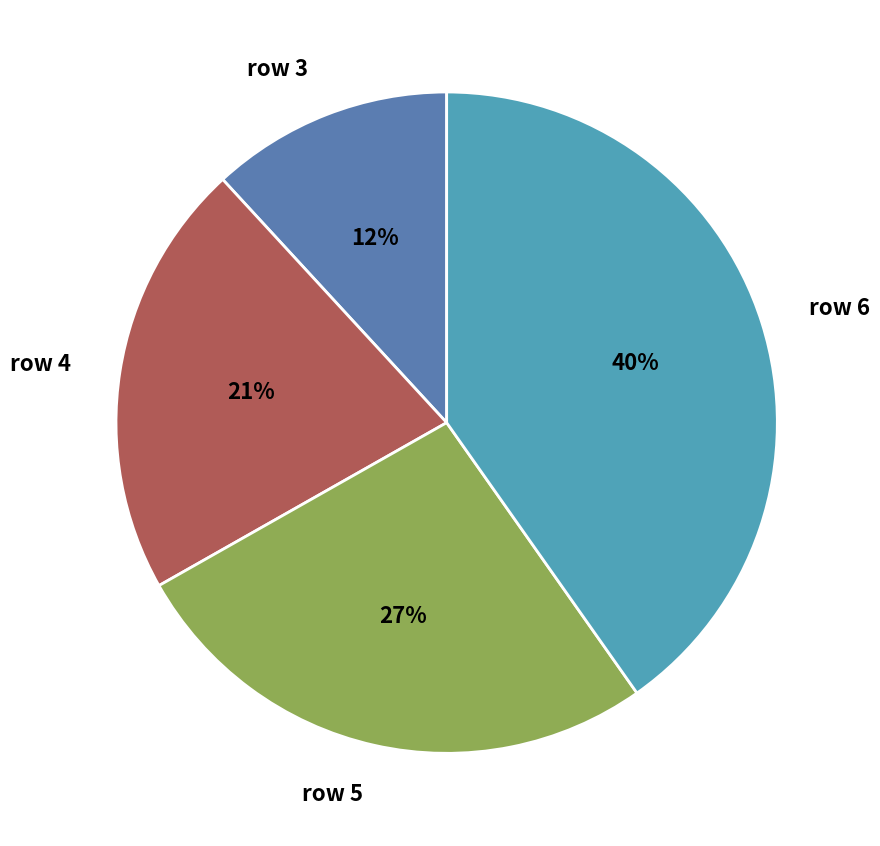

To the nearest percent, what portion does row 3 represent?

12%